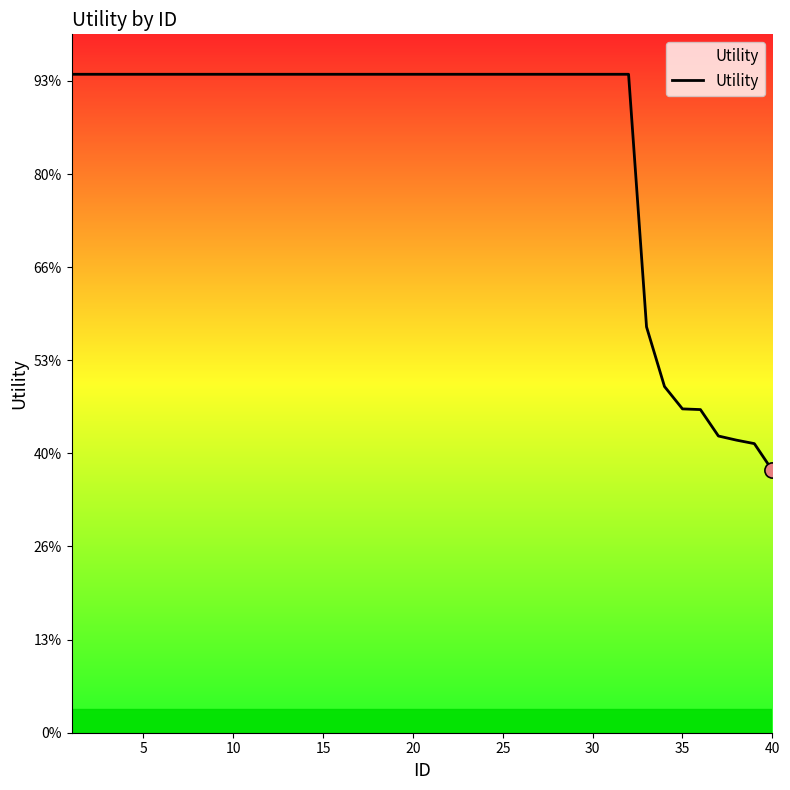

Does the chart have visible grid lines?

No